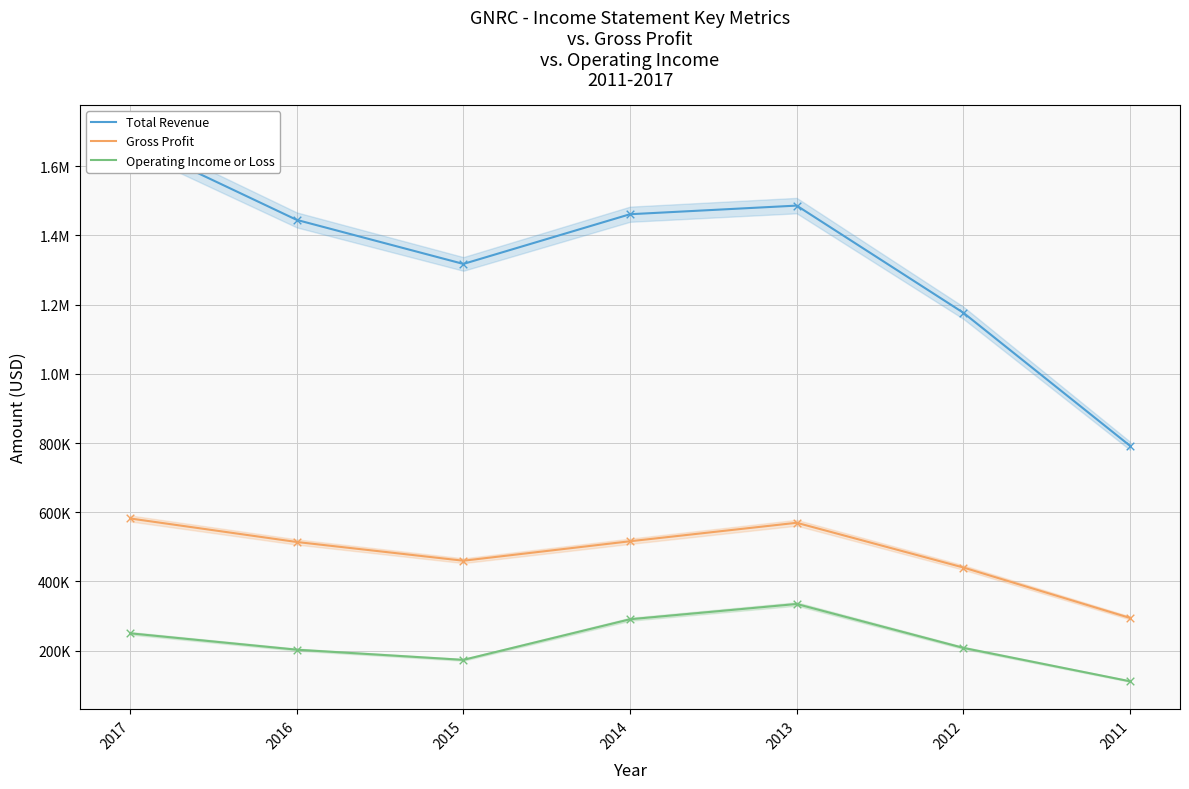

Is the value of Gross Profit at 2015 greater than the value of Operating Income or Loss at 2015?

Yes